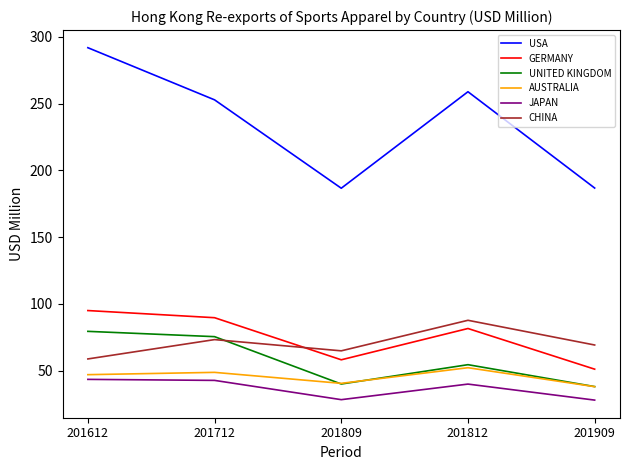

How many lines are shown in the chart?

6